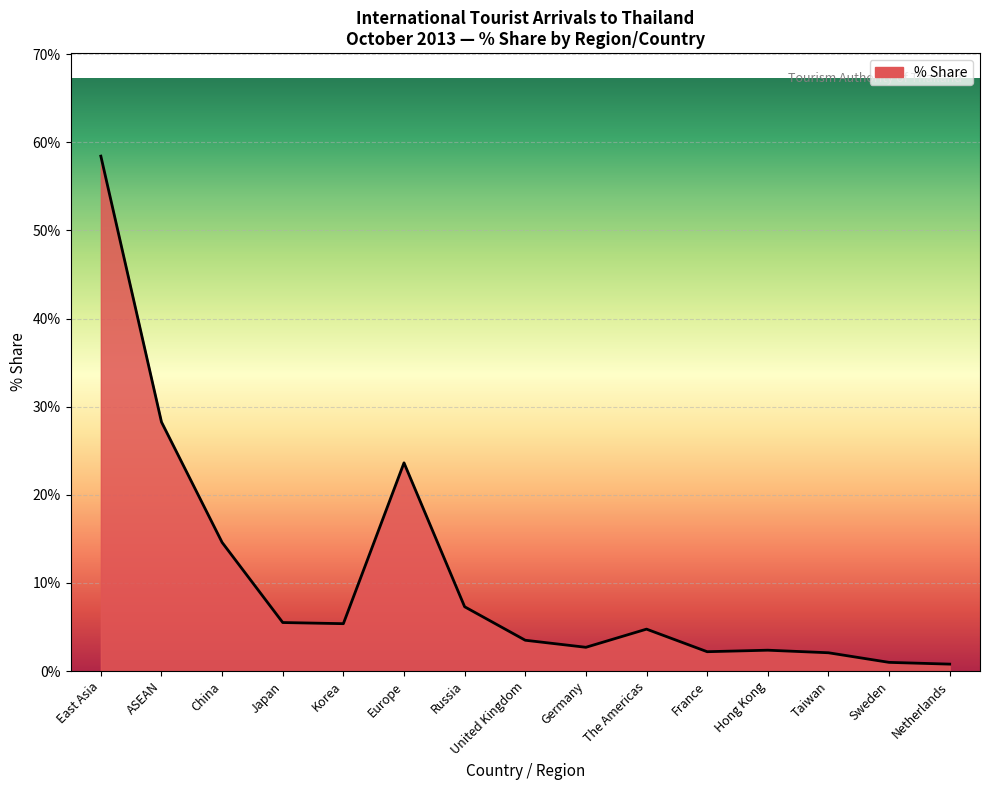

Which category has the highest value across all series?

East Asia